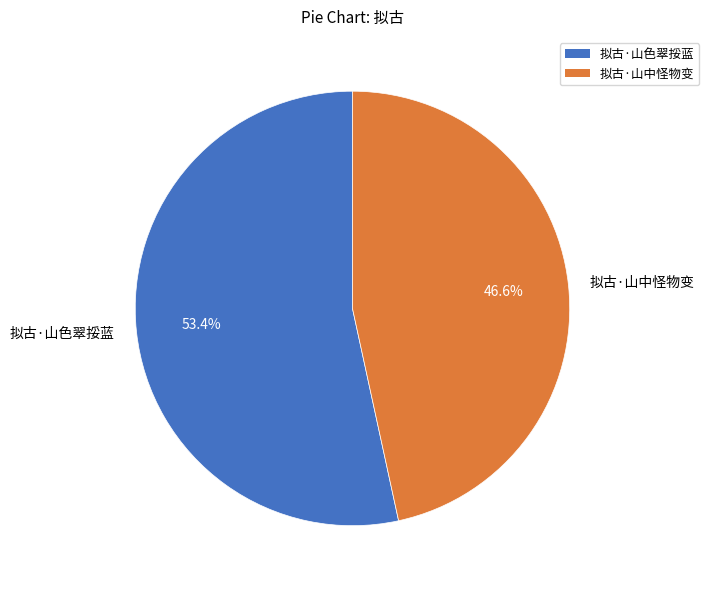

What percentage is the 拟古·山中怪物变 slice, to the nearest percent?

47%